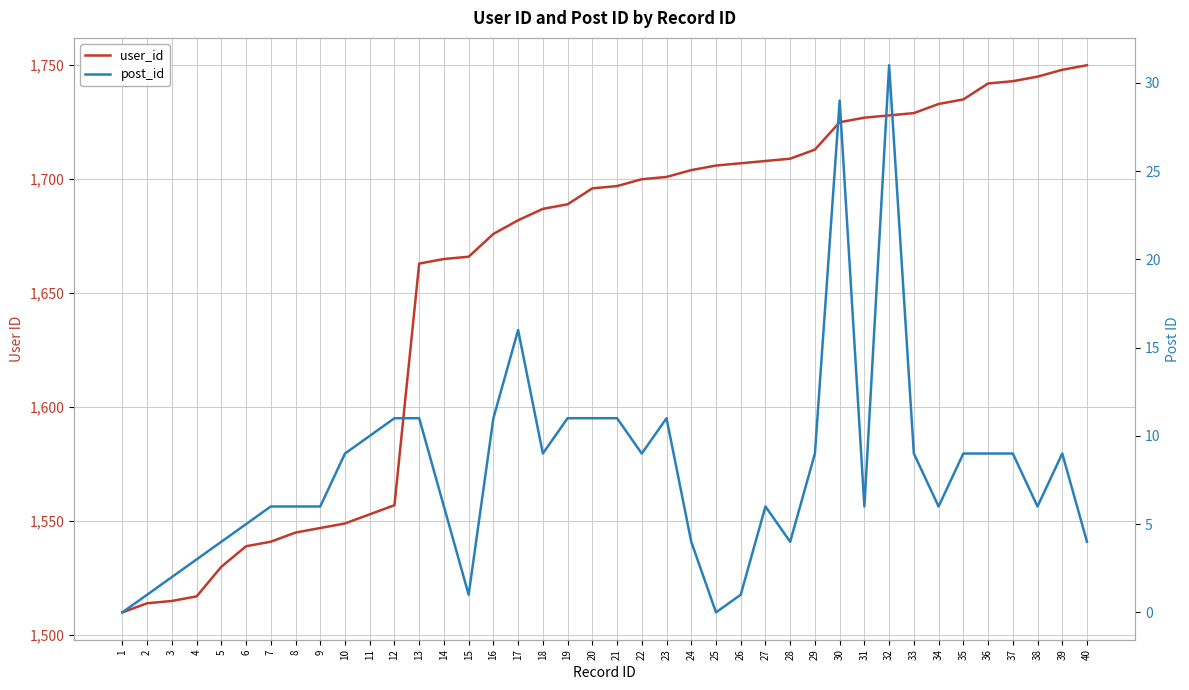

What is the difference between the post_id values at 24 and 31?

2